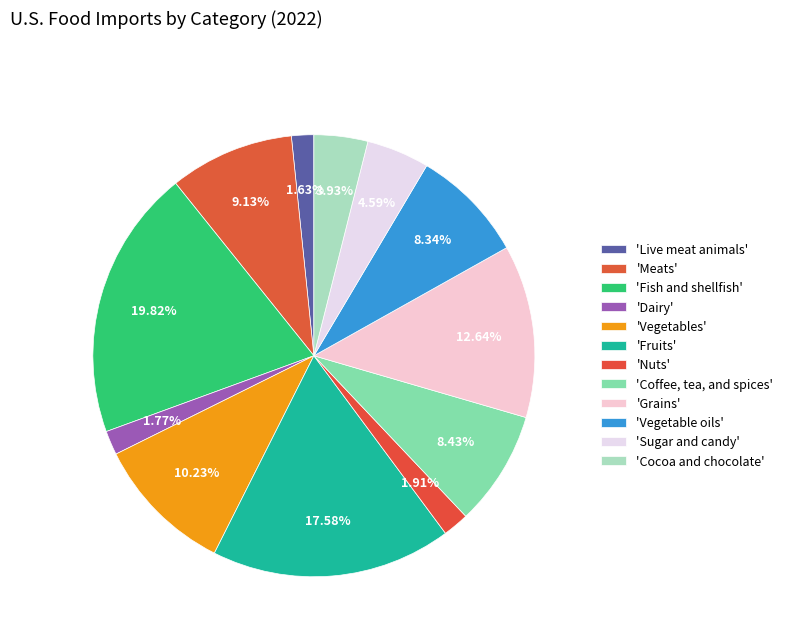

Count the number of slices in the pie.

12